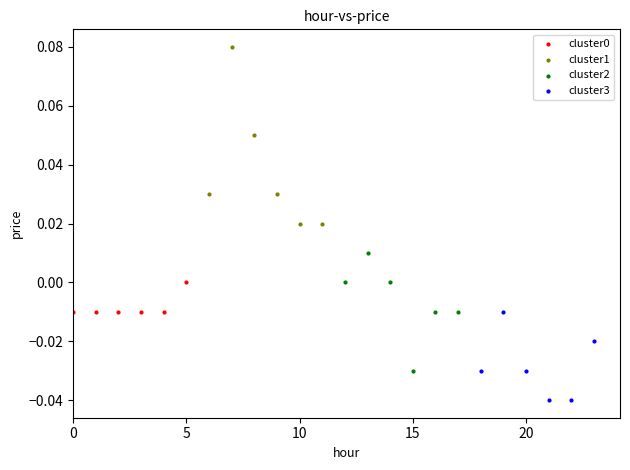

Which series contains the lowest Y value?

cluster3